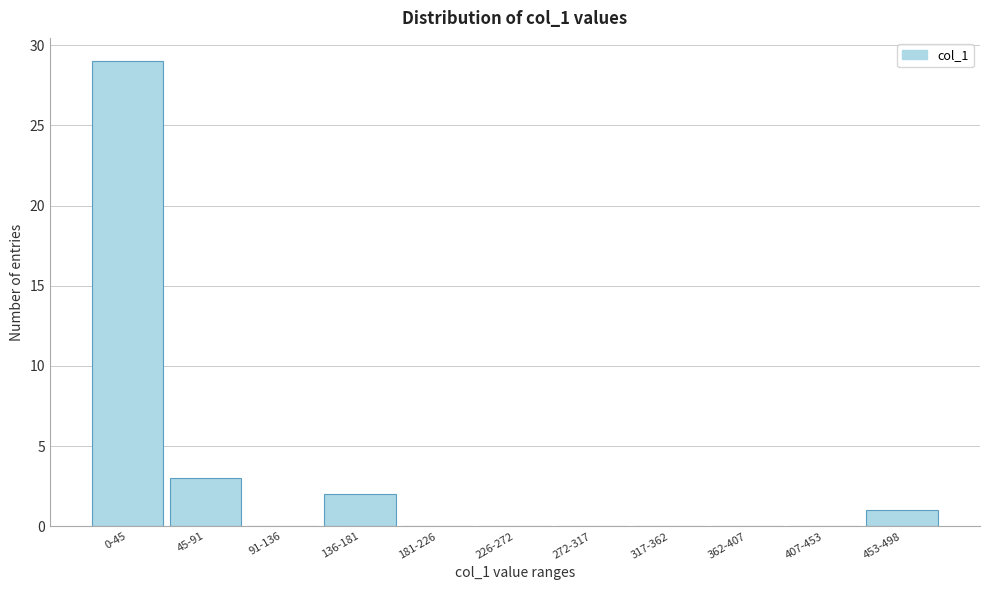

Reading left to right, extract all data points from this chart.

0-45=29	45-91=3	91-136=0	136-181=2	181-226=0	226-272=0	272-317=0	317-362=0	362-407=0	407-453=0	453-498=1